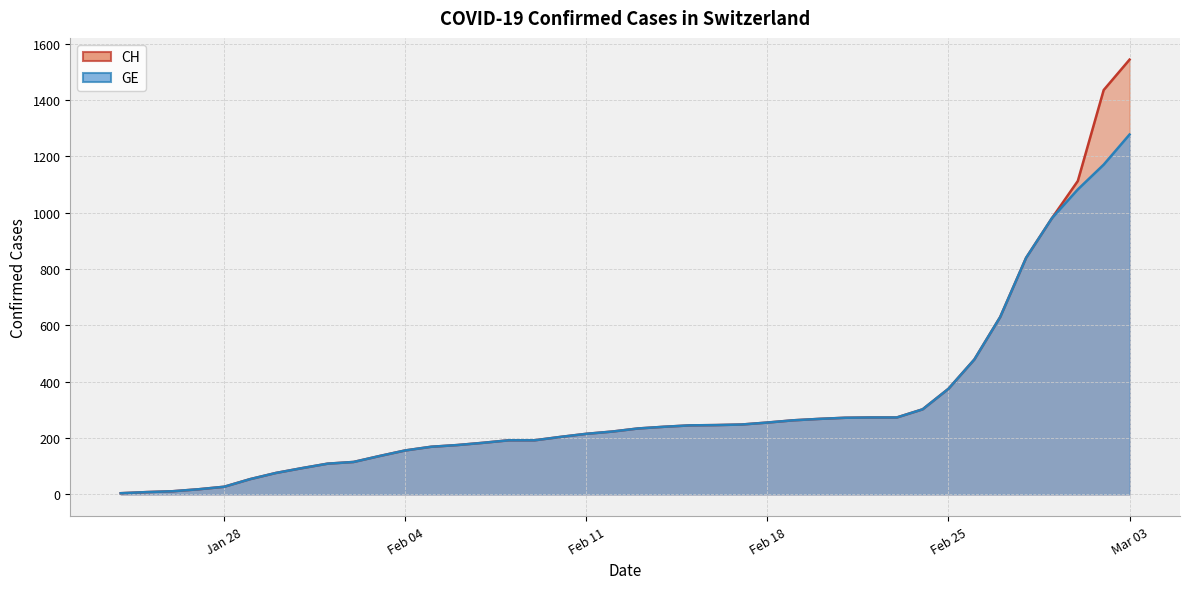

What is the smallest value displayed?

4